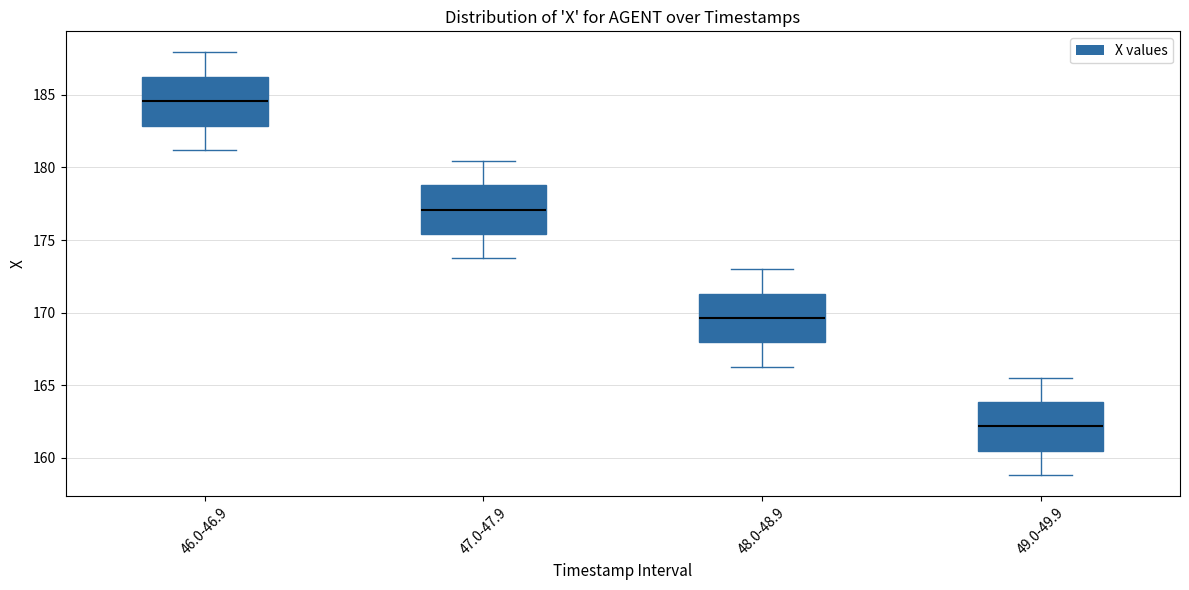

Where does the lower whisker of the box for 48.0-48.9 end on the y-axis? The values are not printed on the chart, so give them approximately, as read against the axis.

166.5